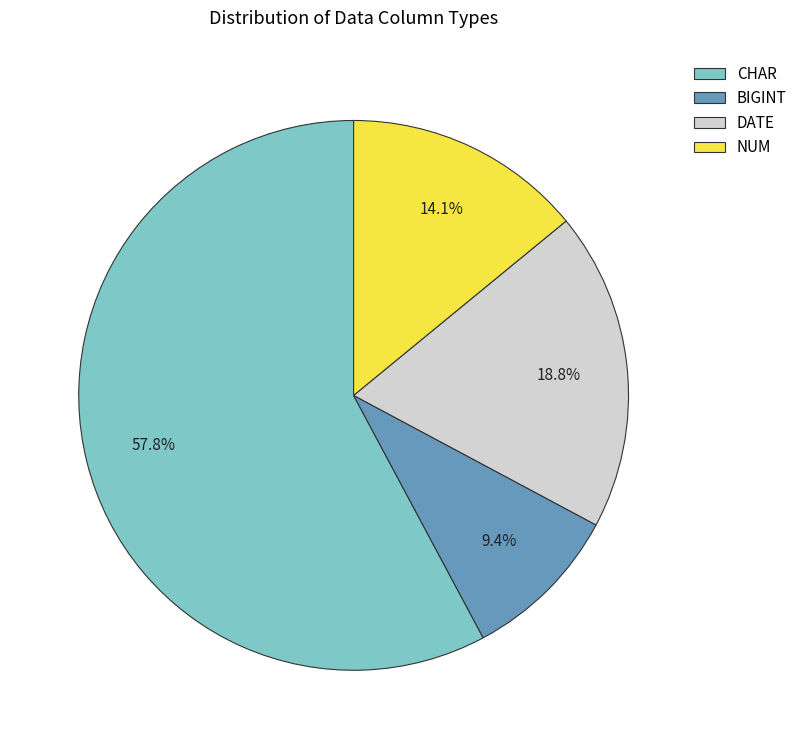

Is there a majority slice in this chart?

Yes